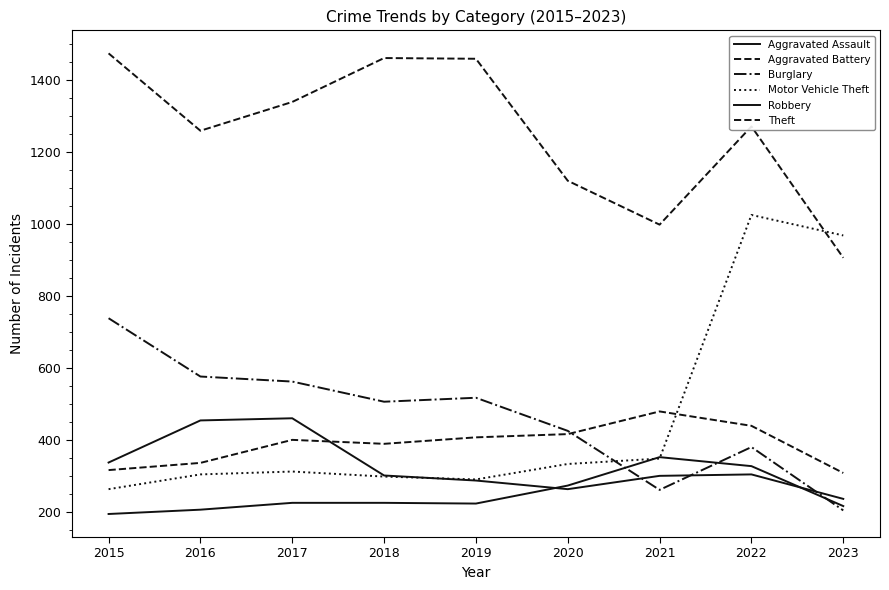

Reading left to right, extract all data points from this chart.

Aggravated Assault: 2015=194	2016=206	2017=225	2018=225	2019=223	2020=273	2021=352	2022=327	2023=216
Aggravated Battery: 2015=316	2016=336	2017=400	2018=389	2019=407	2020=416	2021=479	2022=439	2023=308
Burglary: 2015=738	2016=576	2017=562	2018=506	2019=517	2020=425	2021=261	2022=380	2023=204
Motor Vehicle Theft: 2015=263	2016=304	2017=312	2018=298	2019=290	2020=333	2021=348	2022=1025	2023=968
Robbery: 2015=337	2016=454	2017=460	2018=301	2019=287	2020=263	2021=300	2022=304	2023=236
Theft: 2015=1474	2016=1259	2017=1339	2018=1461	2019=1459	2020=1120	2021=998	2022=1271	2023=906